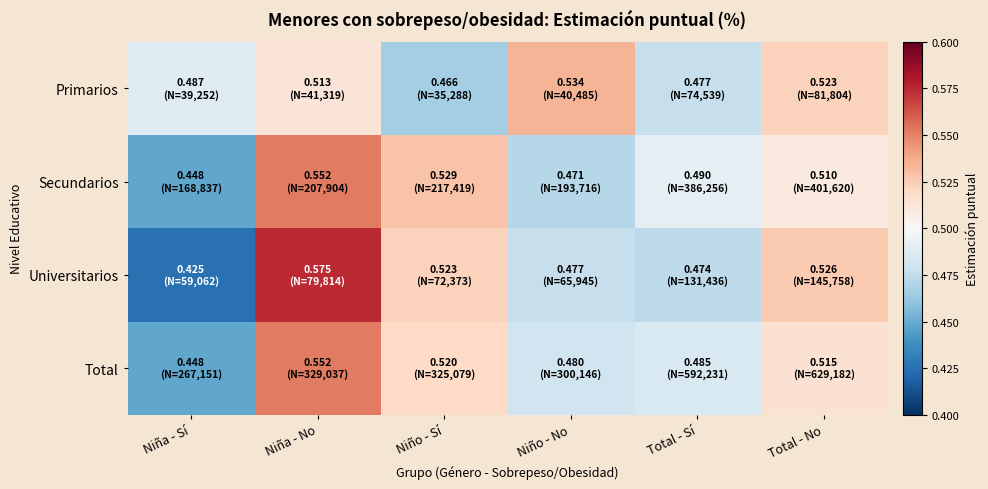

How many categories are shown in the chart?

6